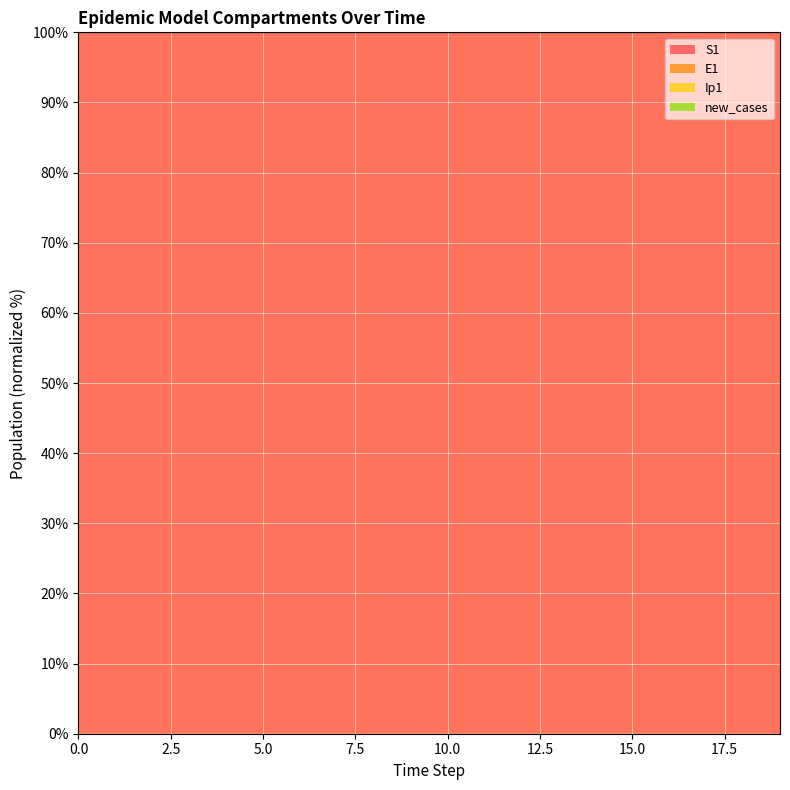

Reading left to right, list all the values displayed in this chart.

S1: 100.0	100.0	100.0	100.0	100.0	100.0	100.0	100.0	100.0	100.0	100.0	100.0	100.0	100.0	100.0	100.0	100.0	100.0	100.0	100.0
E1: 100.0	100.2	100.4	100.6	100.9	101.2	101.7	102.3	103.1	104.3	105.8	108.0	111.0	115.1	120.6	128.3	138.8	153.2	172.9	200.0
Ip1: 100.0	100.4	100.8	101.2	101.7	102.4	103.3	104.5	106.2	108.5	111.7	116.0	122.0	130.1	141.3	156.6	177.6	206.4	245.9	300.0
new_cases: 100.0	100.6	101.2	101.8	102.6	103.6	104.9	106.8	109.3	112.8	117.5	124.0	132.9	145.2	161.9	184.9	216.4	259.6	318.8	400.0